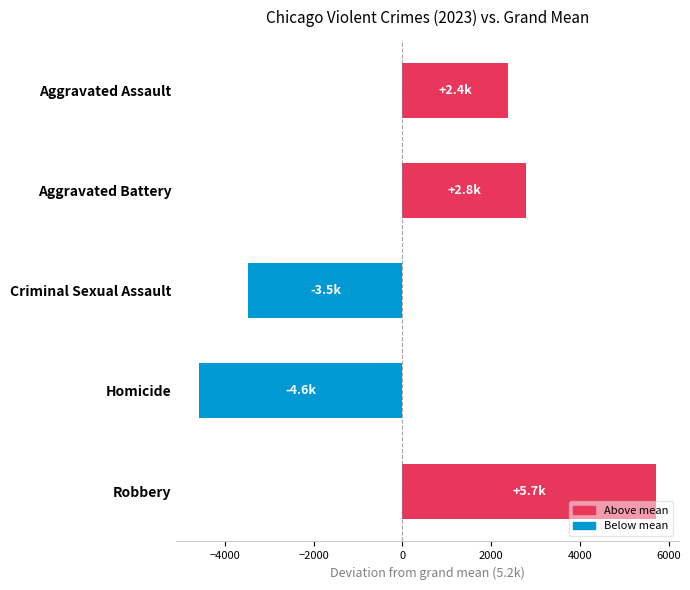

What is the minimum value shown in the chart?

-4580.8